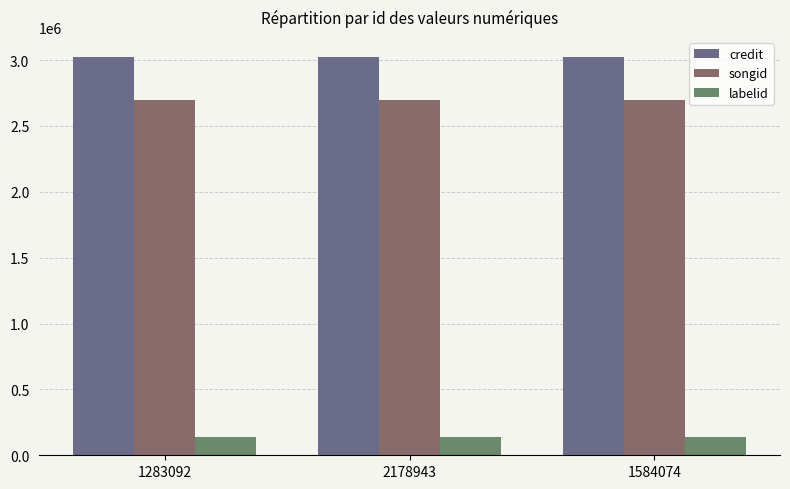

True or false: songid has a value of 2698991 at 1584074.

True